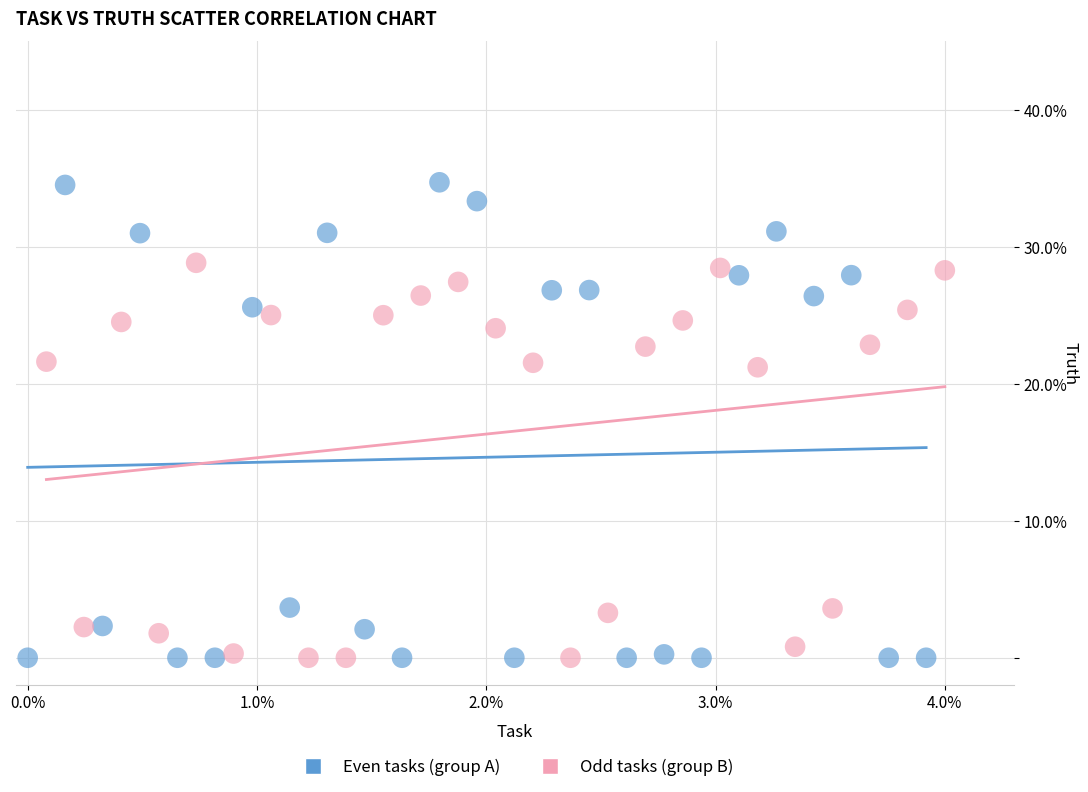

Which series contains the highest Y value?

Even tasks (group A)